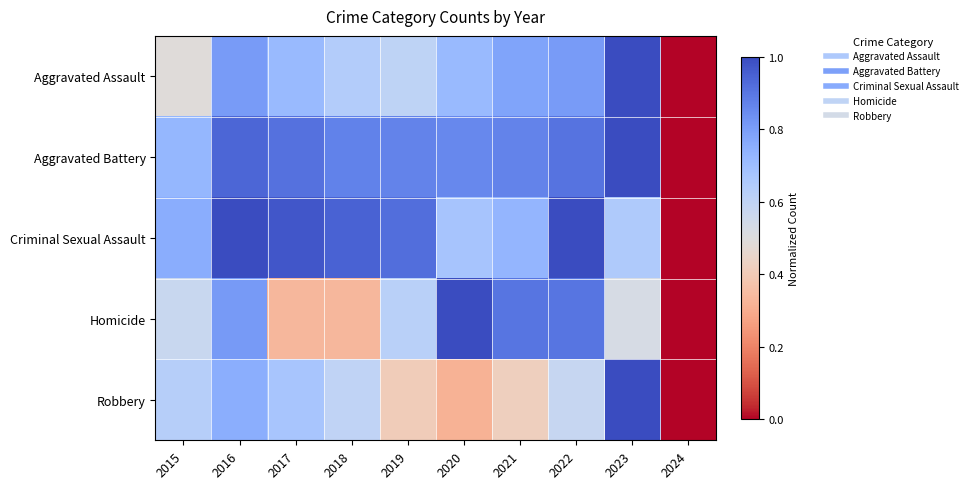

Which series changed the most between 2022 and 2024?

Criminal Sexual Assault